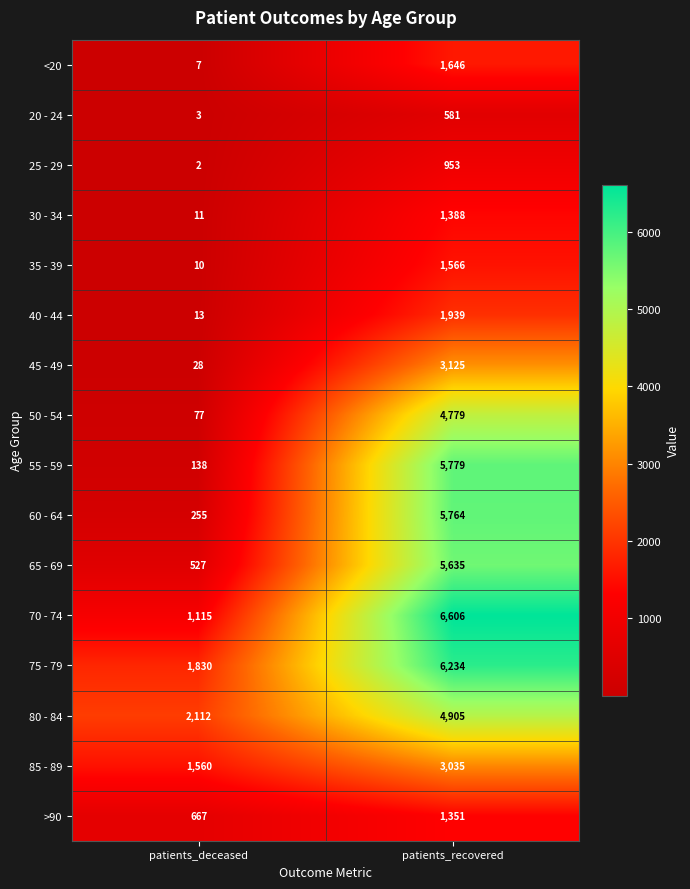

At which label does 55 - 59 reach its minimum?

patients_deceased